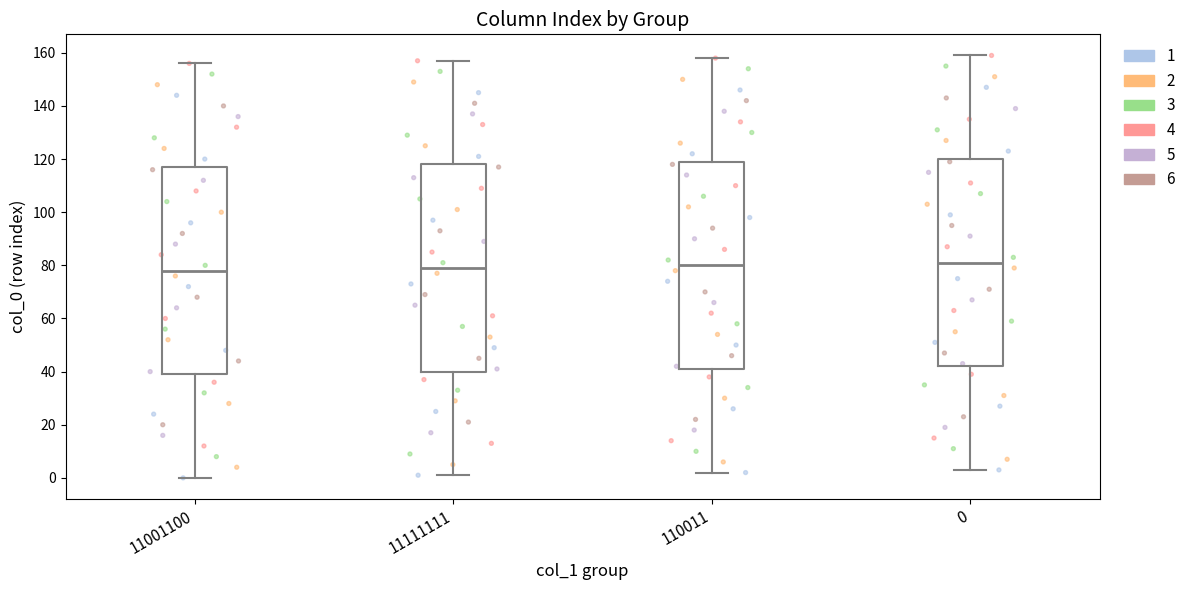

Where does the median line of the box at x = 0 sit on the y-axis? The values are not printed on the chart, so give them approximately, as read against the axis.

82